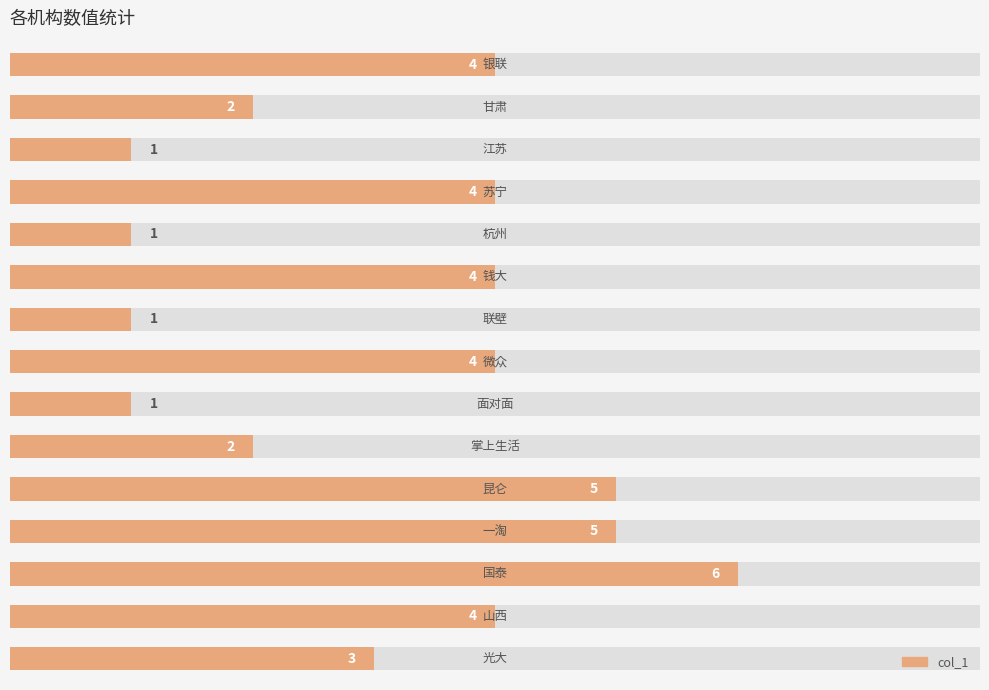

Between 7 and 13, which is larger?

7